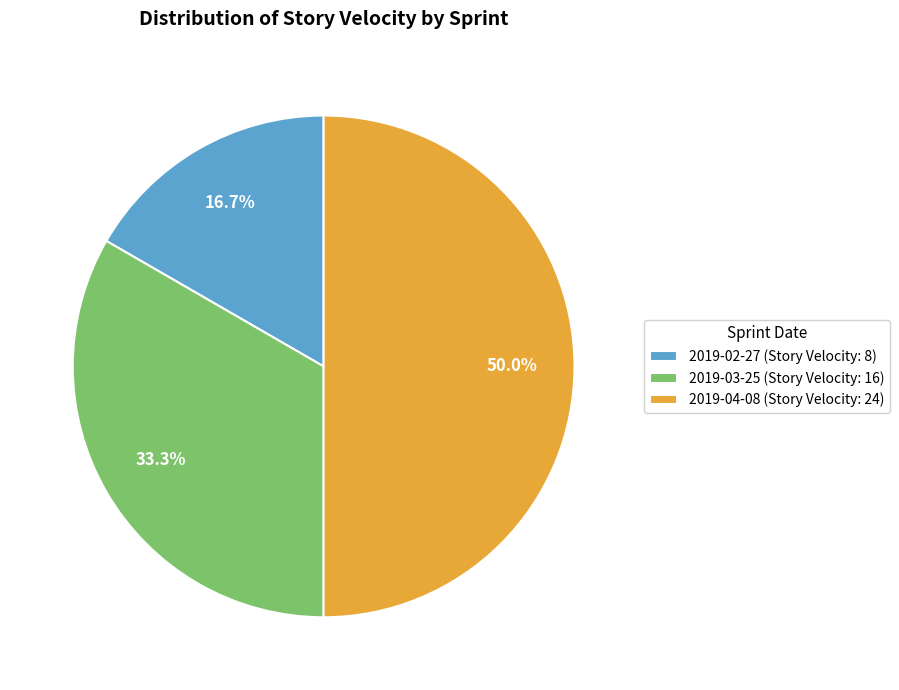

Combined, what portion of the pie is 2019-03-25 (Story Velocity: 16) and 2019-04-08 (Story Velocity: 24)?

83.3%